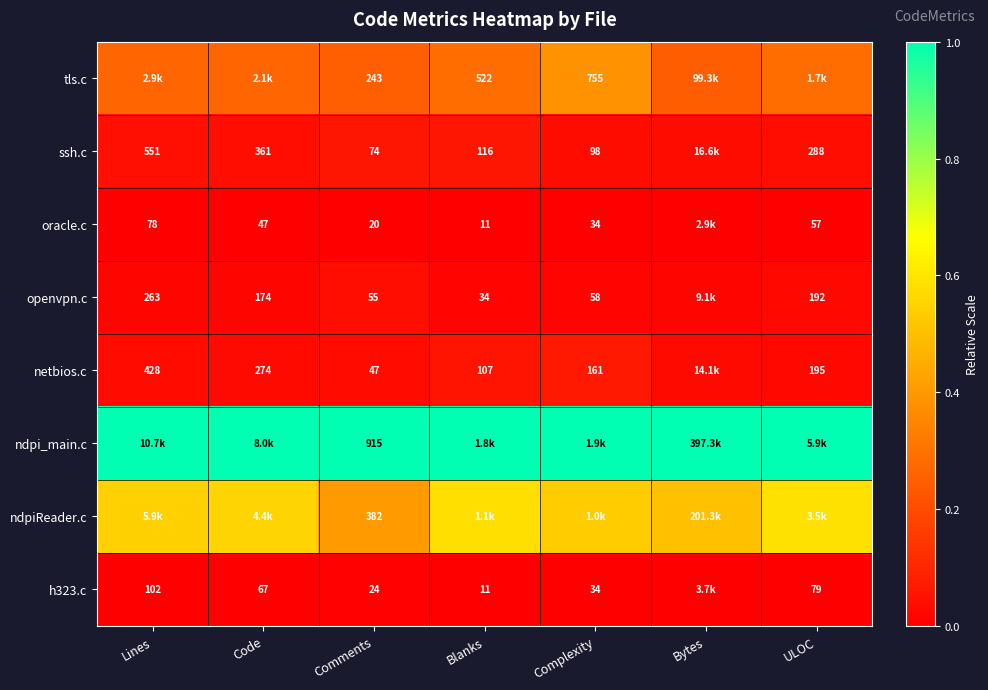

Is the value of openvpn.c at Blanks greater than the value of netbios.c at Complexity?

No